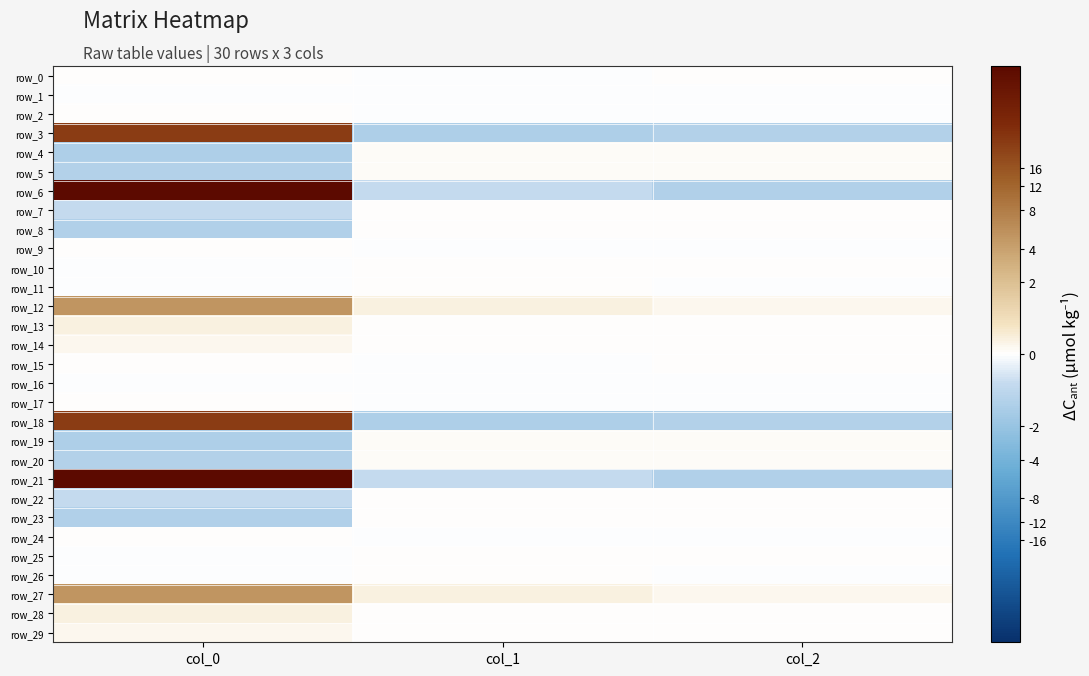

Is it true that row_5 equals -0.1 at col_0?

False